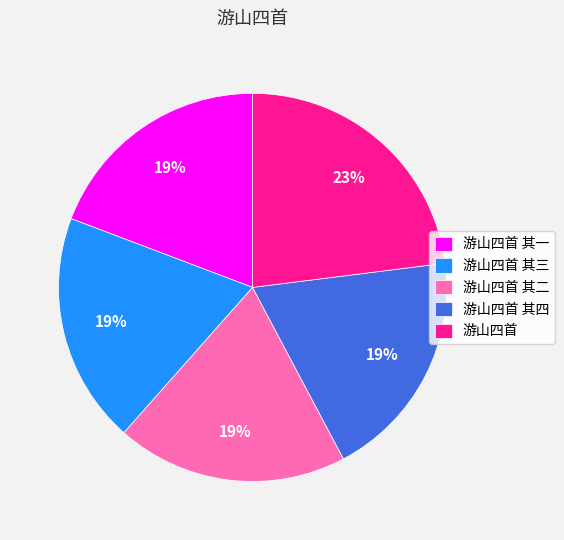

Does 游山四首 其二 represent more than half of the total?

No